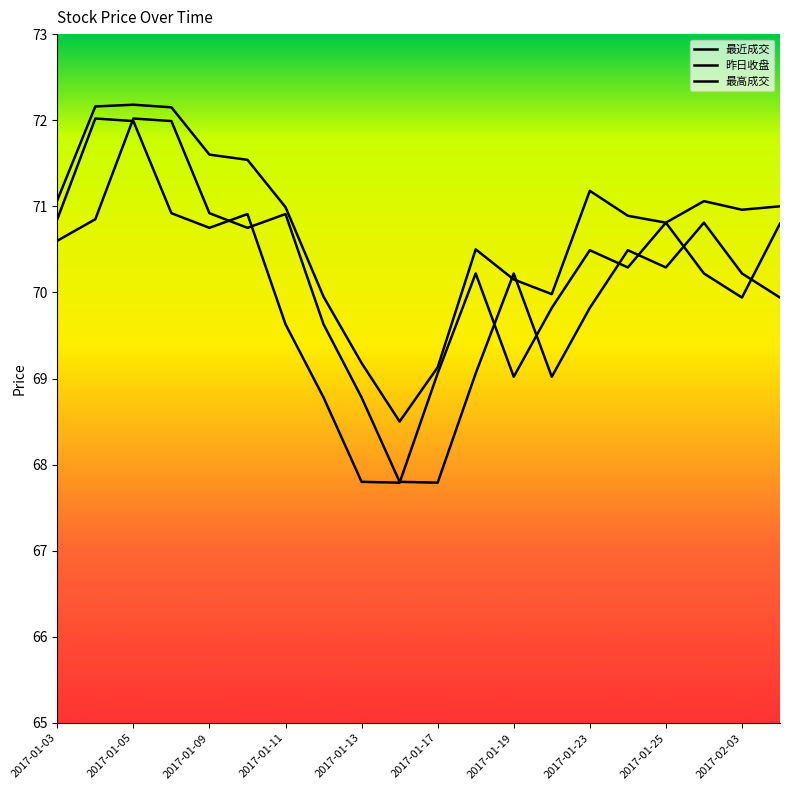

How many data points does each series have?

20